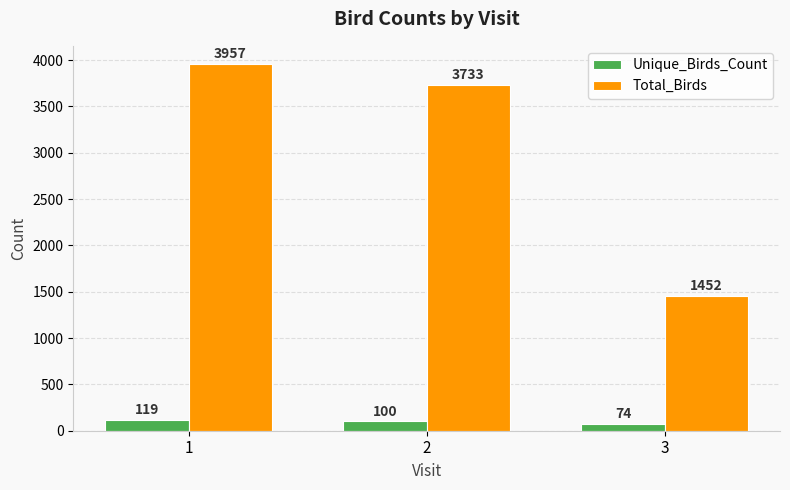

At which label does Total_Birds first exceed 3733?

1